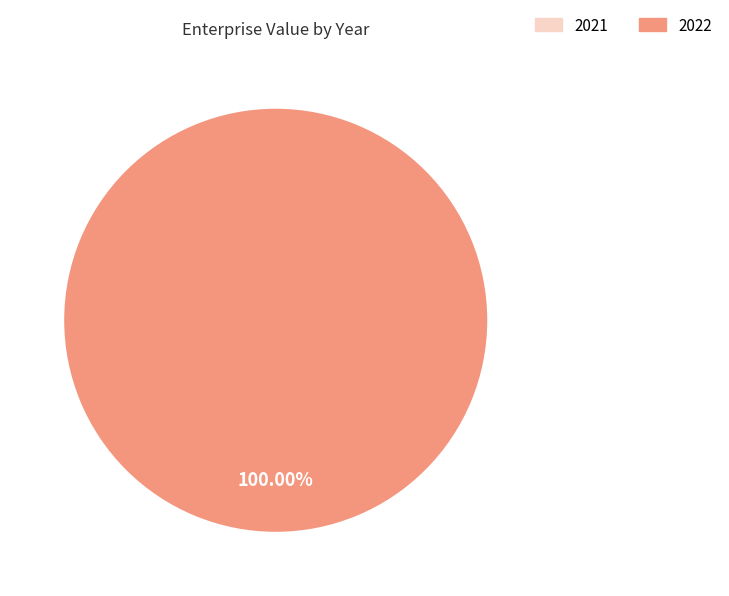

To the nearest percent, what percentage of the pie is 2022?

100%